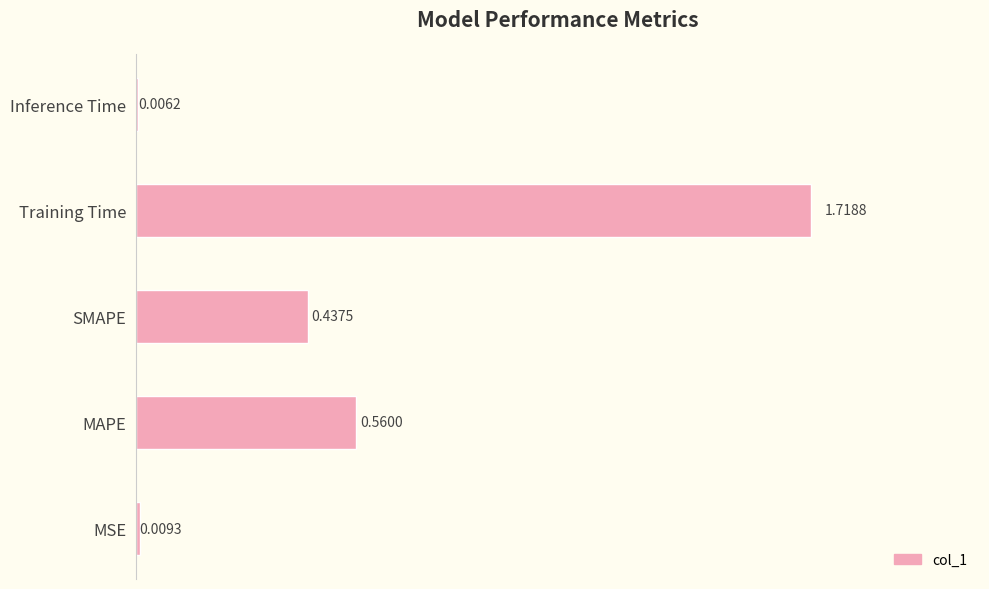

What is the change in value from MAPE to Training Time?

+1.2